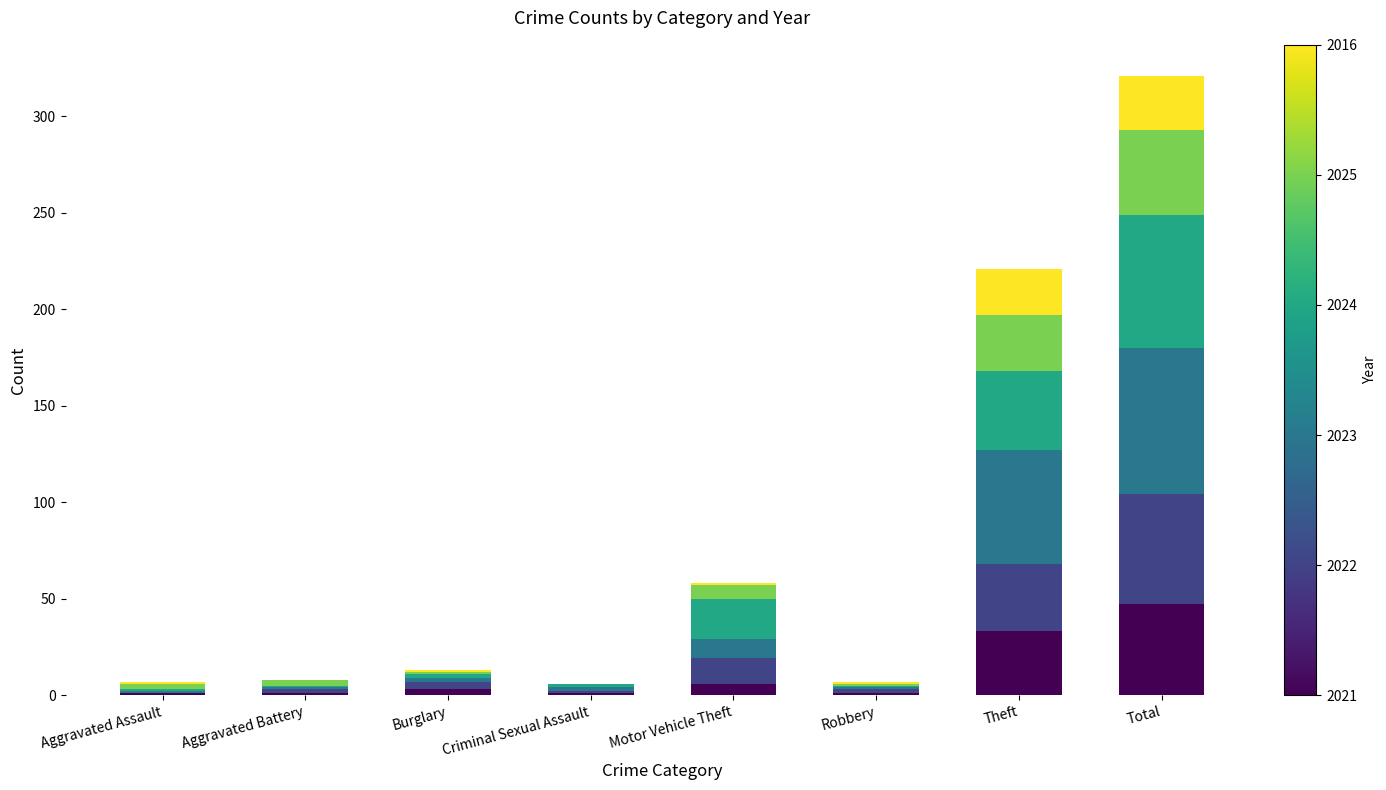

At which category is the sum across all series the highest?

Total